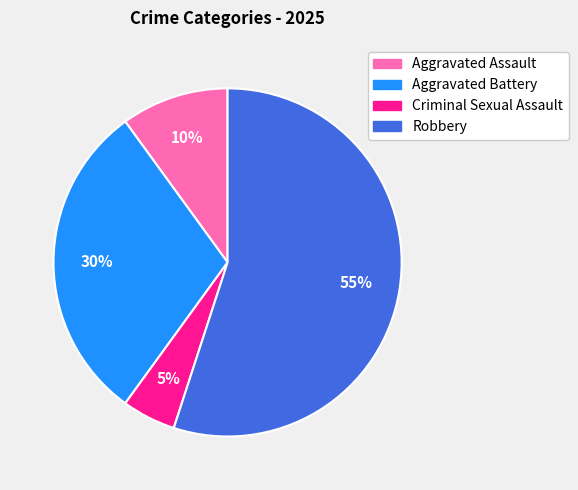

How many segments does this pie chart have?

4